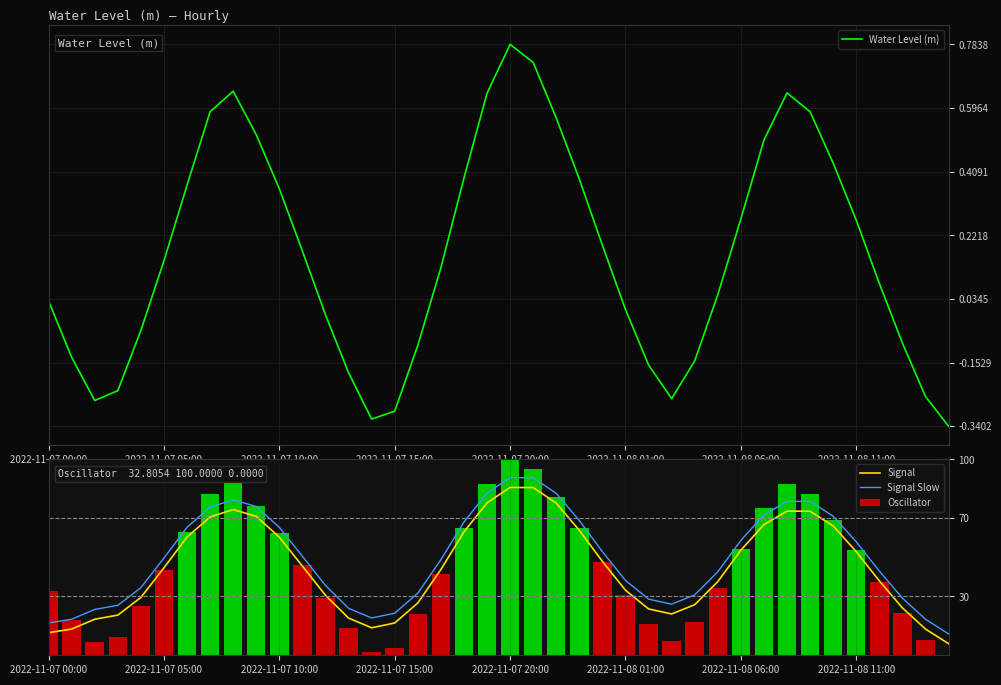

Is it true that Water Level (m) equals 0.4 at 2022-11-08 11:00?

False